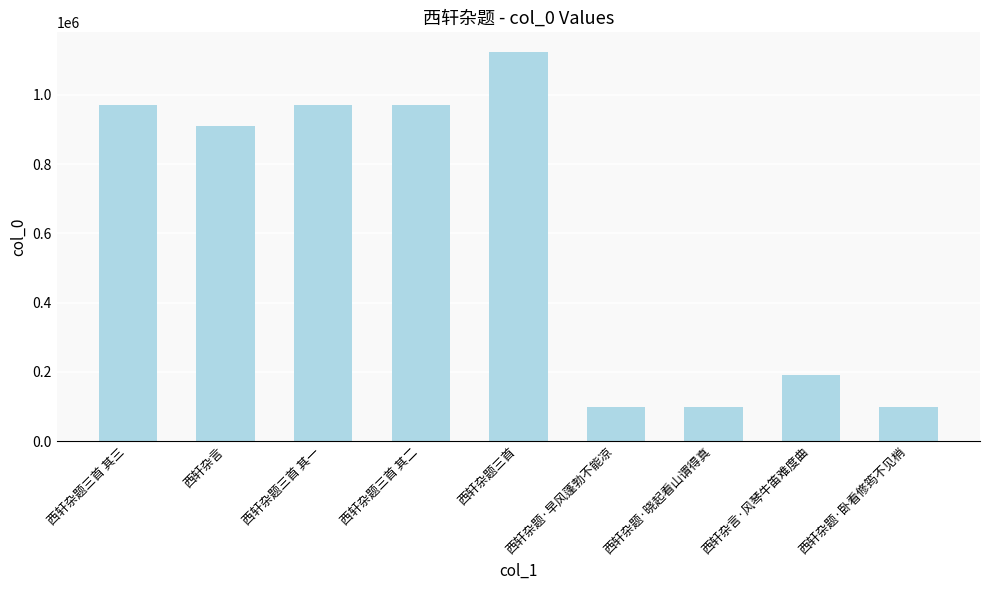

What is the sum of all values?

5435953